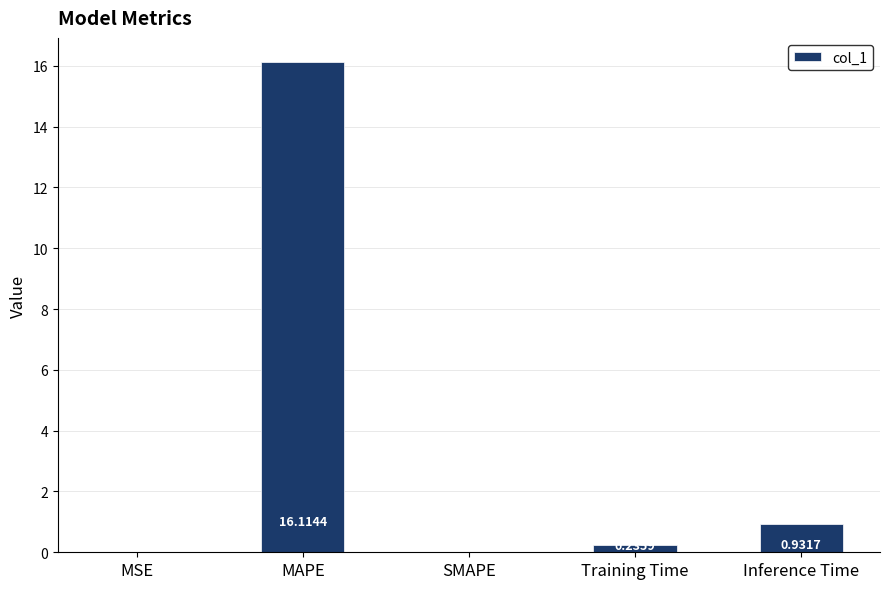

What is the difference between the values at SMAPE and MAPE?

16.1